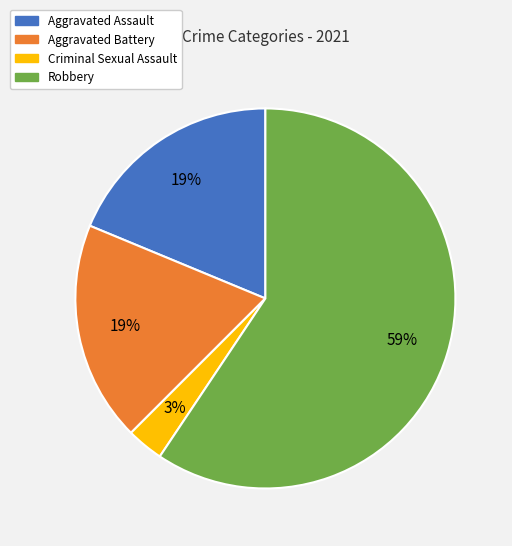

What is the ratio of the value at Aggravated Battery to the value at Aggravated Assault?

1.0